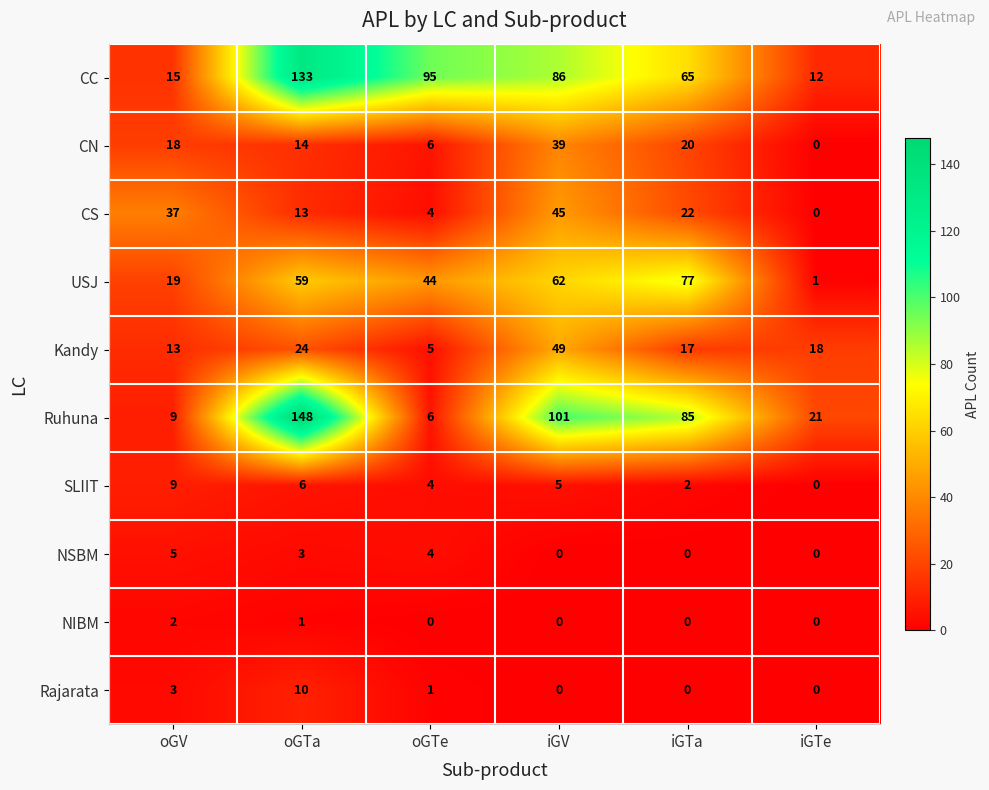

What is the approximate value of CC at iGV?

86